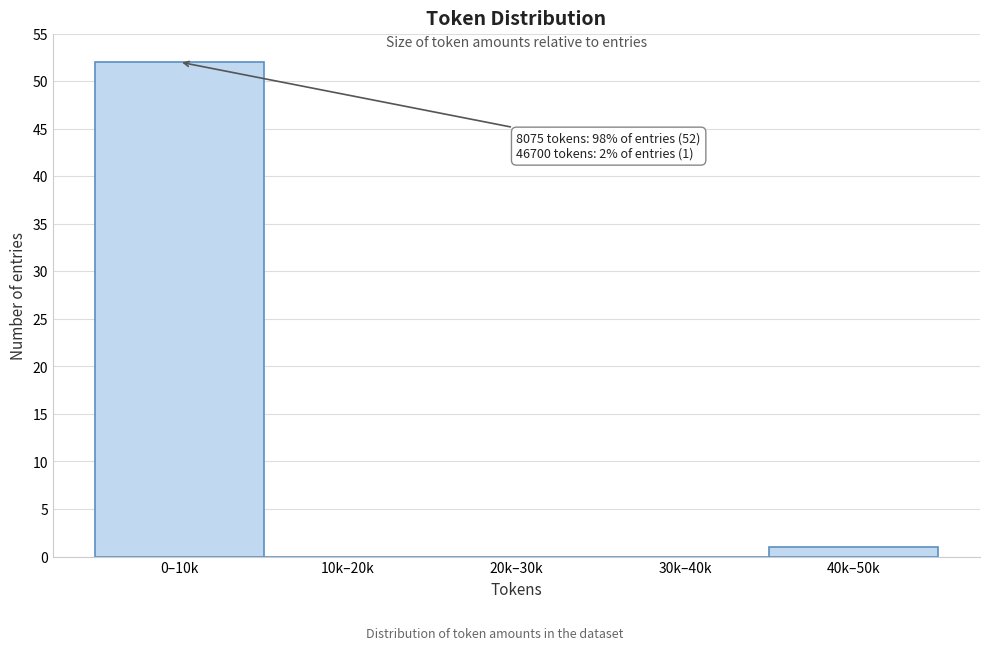

Reading left to right, extract all data points from this chart.

0–10k=52	10k–20k=0	20k–30k=0	30k–40k=0	40k–50k=1